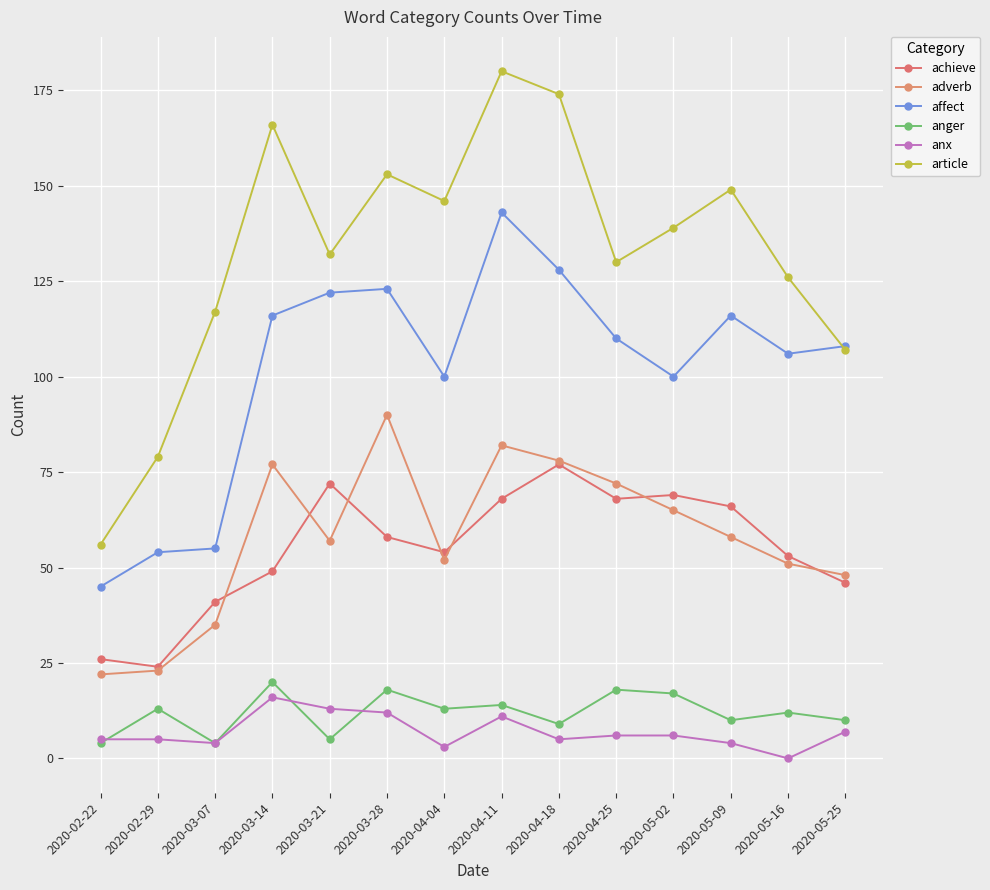

Which category has the highest value across all series?

2020-04-11